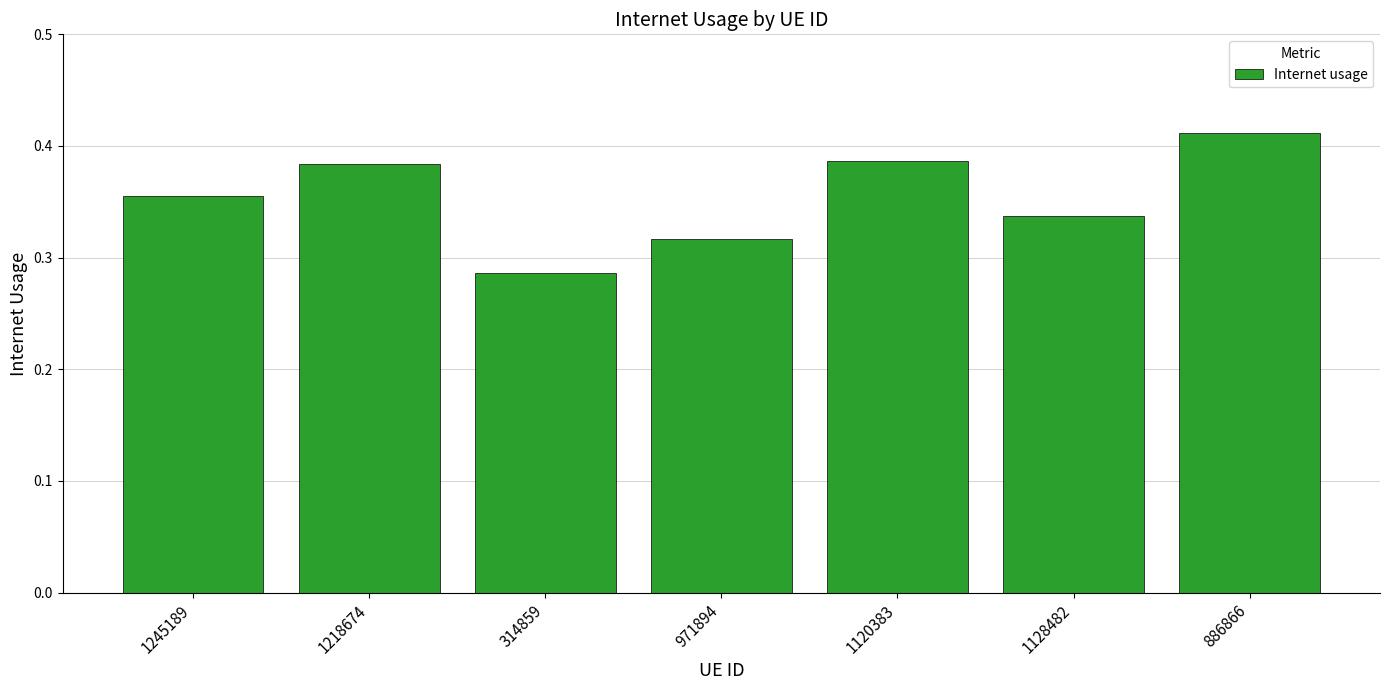

The chart shows a value of 0.5 at 971894. True or false?

False